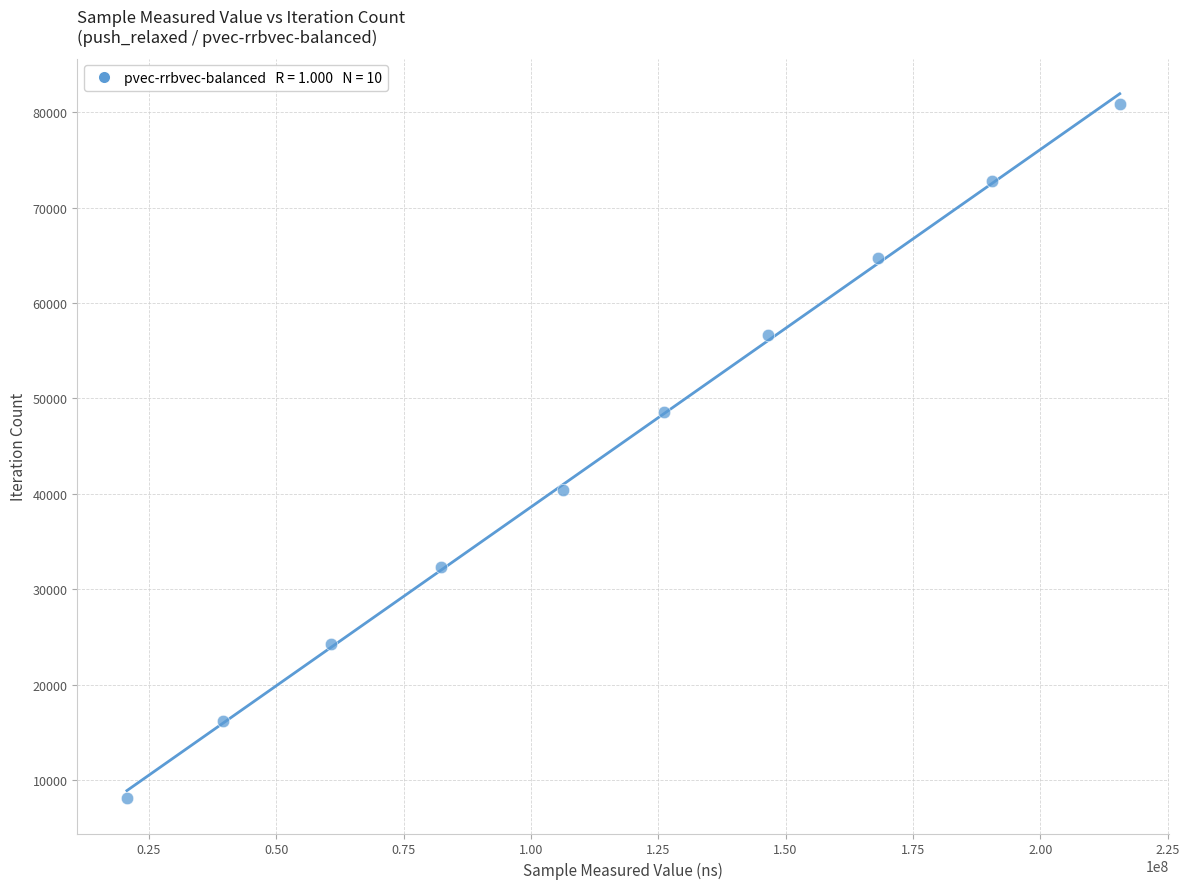

What is the range of Y values (max minus min)?

72810